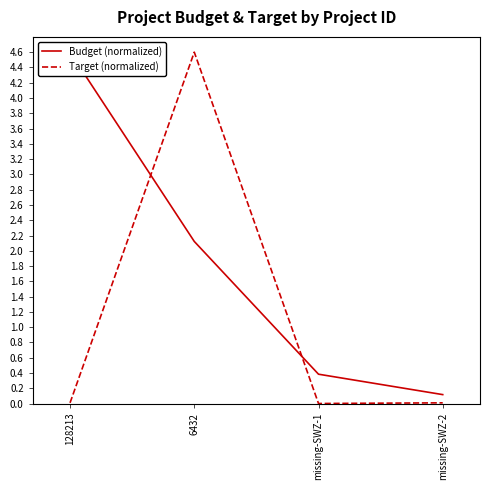

At 128213, list the series in order from smallest to largest.

Target (normalized), Budget (normalized)